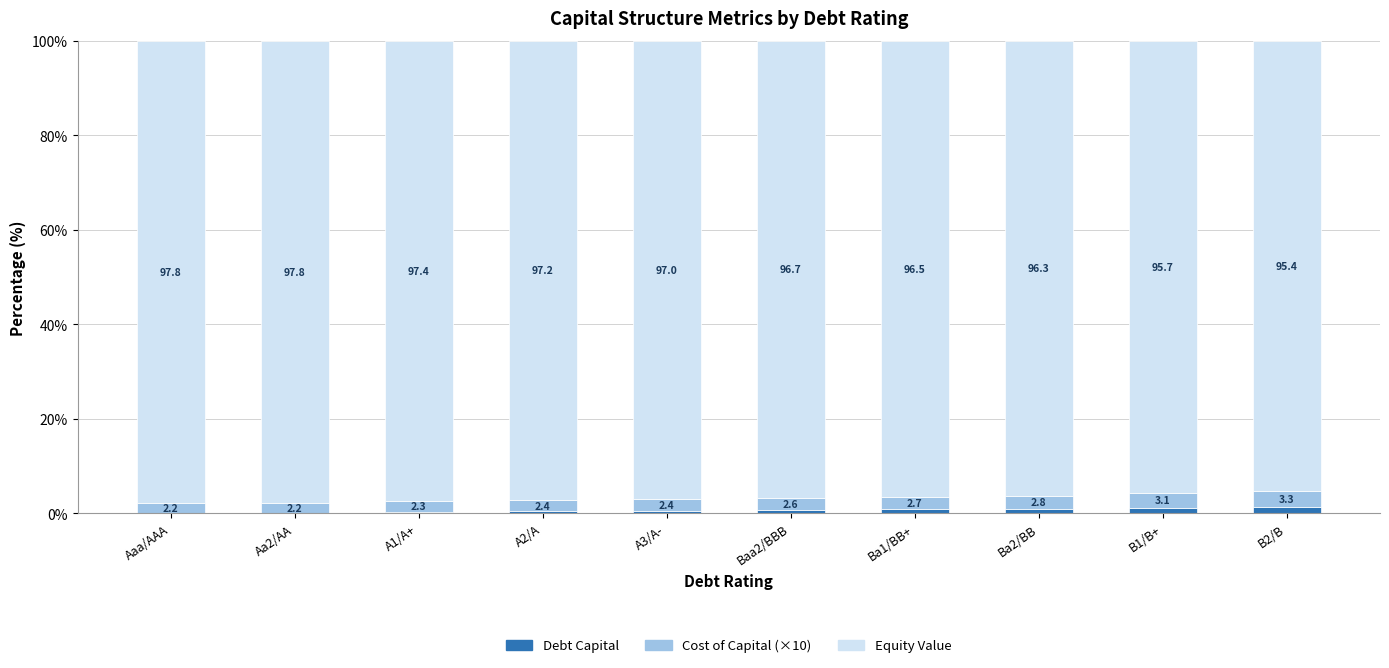

What is the sum of the Debt Capital values at A1/A+ and B1/B+?

1.5